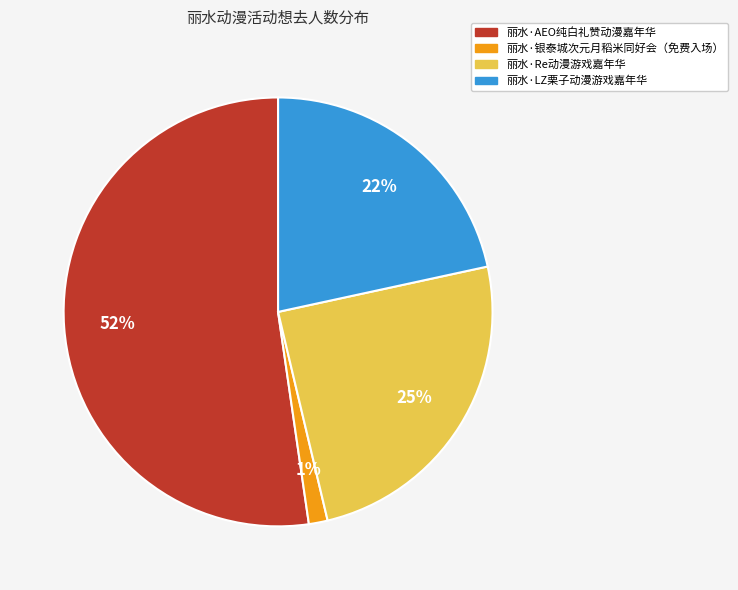

Which category has the smallest portion of the pie?

丽水·银泰城次元月稻米同好会（免费入场）